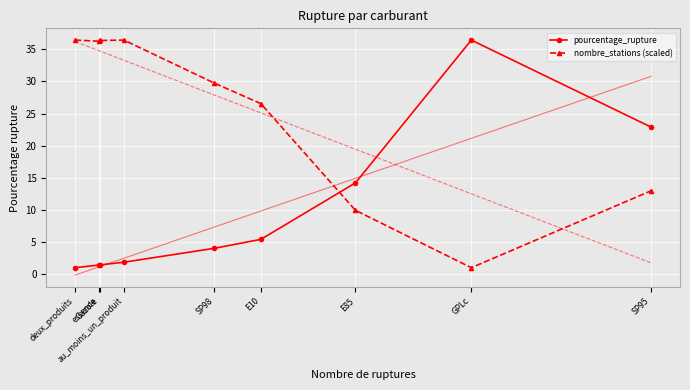

Which label corresponds to the smallest value in the chart?

deux_produits